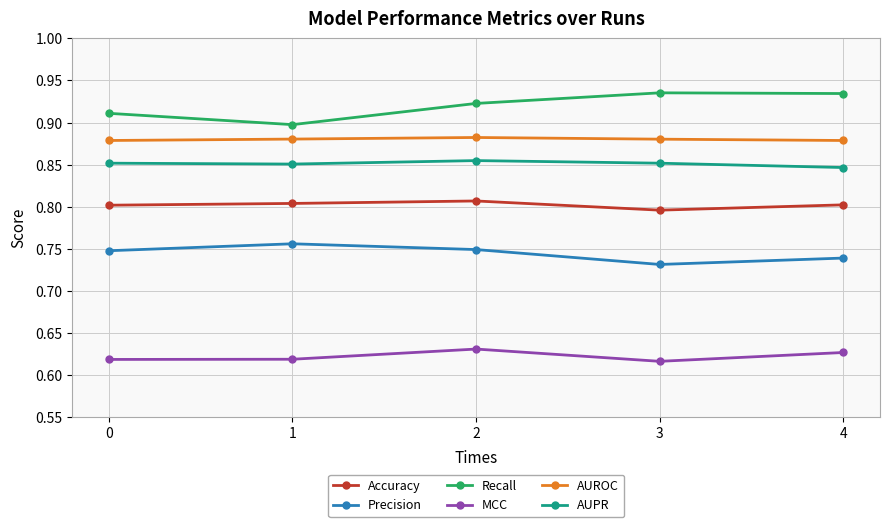

What are all the series names shown in the legend?

Accuracy, Precision, Recall, MCC, AUROC, AUPR